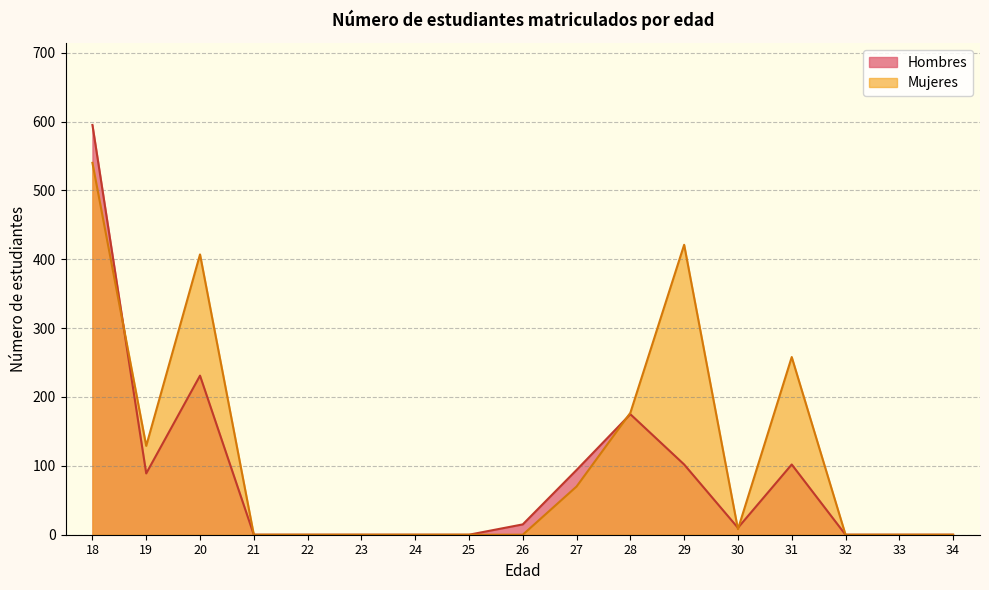

Read the Mujeres value at 19, to the nearest 10.

130